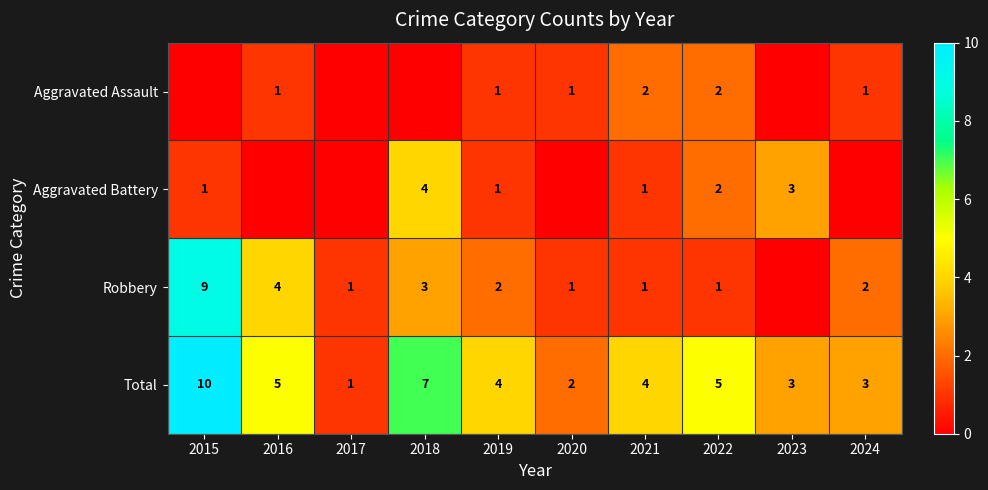

Which has a higher value, 2024 or 2021?

2021